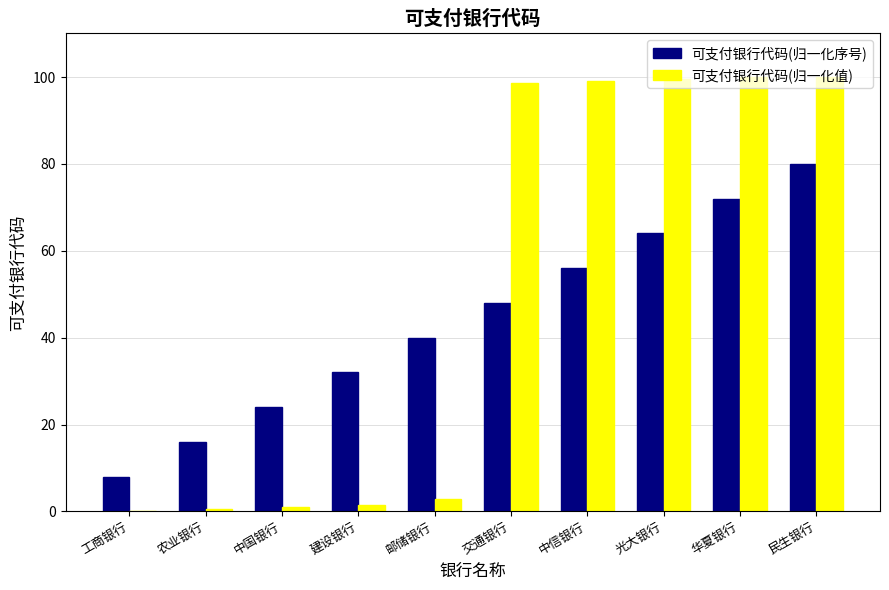

What is the sum of all 可支付银行代码(归一化序号) values?

440.0